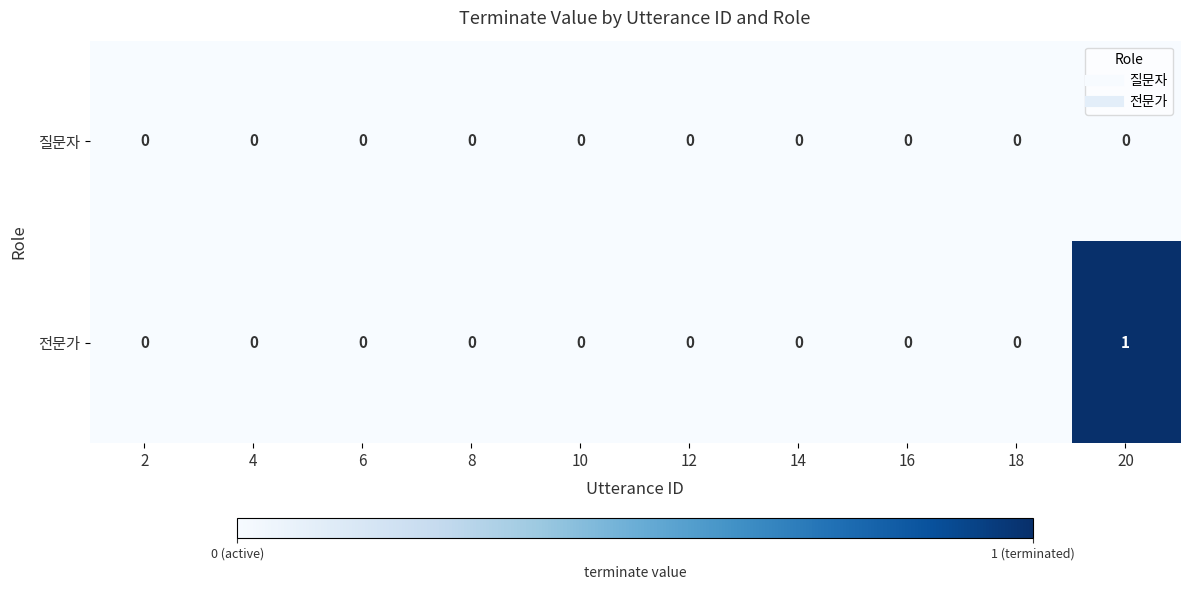

Which label corresponds to the largest value in the chart?

20